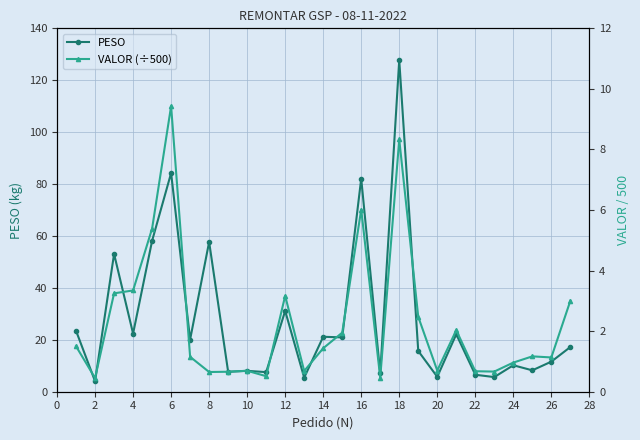

At which category does PESO reach its first local valley?

2